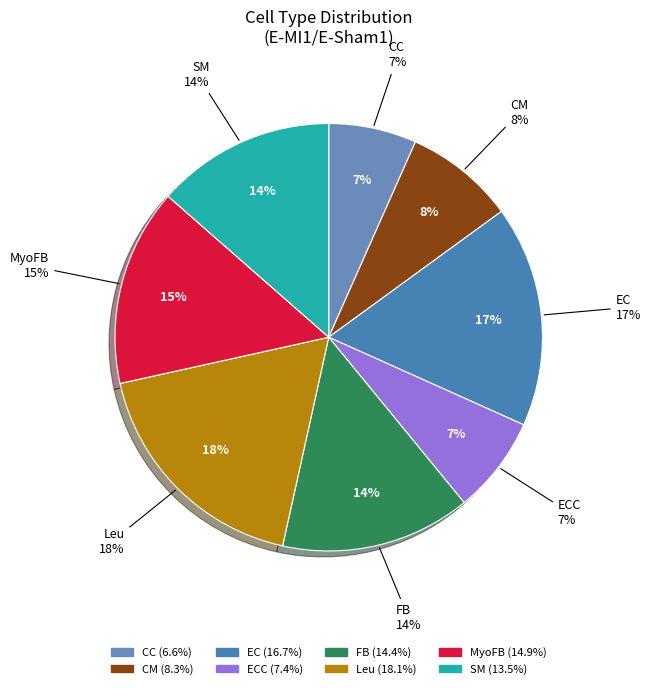

The ECC slice represents 7% of the pie. True or false?

True